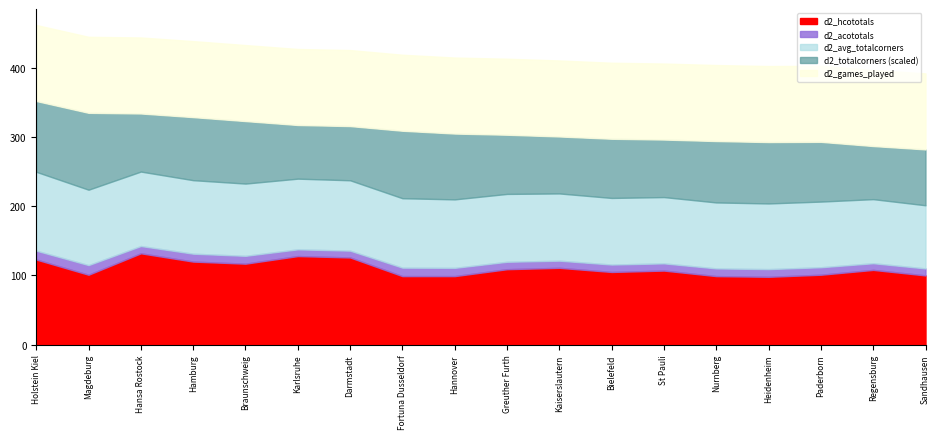

The d2_avg_totalcorners series shows 5.3 at Kaiserslautern. True or false?

False